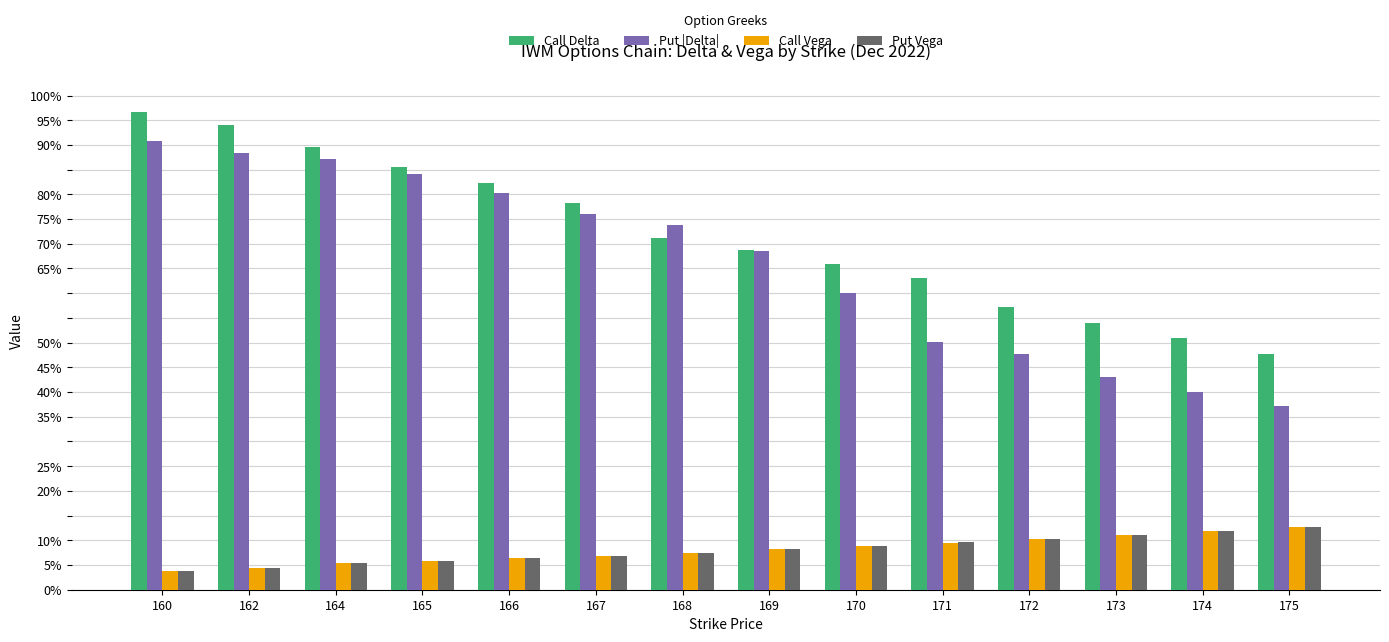

At which label is Call Vega closest to 0?

160